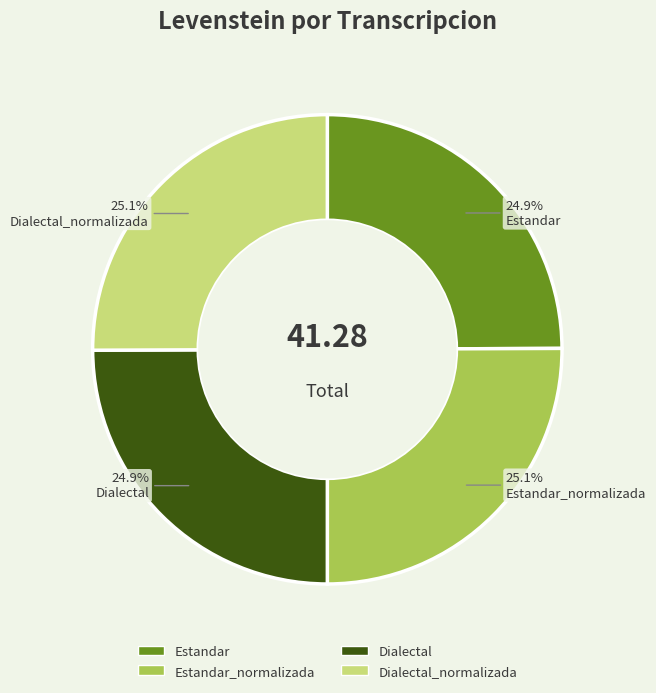

What is the ratio of the value at Estandar to the value at Dialectal_normalizada?

1.0